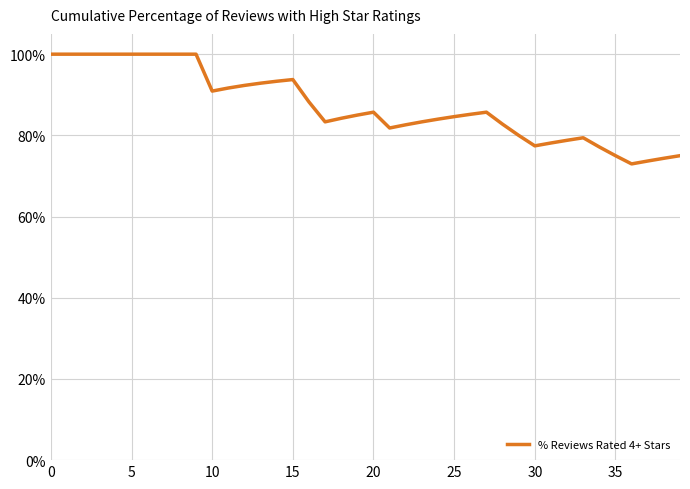

What is the maximum value shown in the chart?

100.0